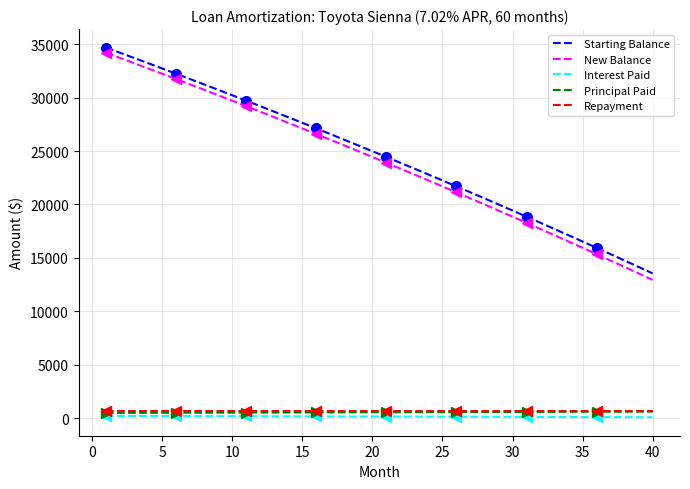

Reading right to left, extract all data points from this chart.

Starting Balance: 13543.2	14147.6	14748.6	15346.1	15940.1	16530.6	17117.7	17701.4	18281.7	18858.6	19432.1	20002.3	20569.2	21132.9	21693.2	22250.3	22804.1	23354.7	23902.1	24446.3	24987.4	25525.3	26060.1	26591.8	27120.3	27645.8	28168.3	28687.7	29204.1	29717.5	30227.9	30735.3	31239.8	31741.3	32240.0	32735.7	33228.6	33718.5	34205.7	34690.0
New Balance: 12935.2	13543.2	14147.6	14748.6	15346.1	15940.1	16530.6	17117.7	17701.4	18281.7	18858.6	19432.1	20002.3	20569.2	21132.9	21693.2	22250.3	22804.1	23354.7	23902.1	24446.3	24987.4	25525.3	26060.1	26591.8	27120.3	27645.8	28168.3	28687.7	29204.1	29717.5	30227.9	30735.3	31239.8	31741.3	32240.0	32735.7	33228.6	33718.5	34205.7
Interest Paid: 79.2	82.8	86.3	89.8	93.2	96.7	100.1	103.5	106.9	110.3	113.7	117.0	120.3	123.6	126.9	130.2	133.4	136.6	139.8	143.0	146.2	149.3	152.4	155.6	158.7	161.7	164.8	167.8	170.8	173.8	176.8	179.8	182.8	185.7	188.6	191.5	194.4	197.2	200.1	202.9
Principal Paid: 608.0	604.5	601.0	597.5	594.0	590.5	587.1	583.7	580.3	576.9	573.6	570.2	566.9	563.6	560.3	557.1	553.8	550.6	547.4	544.2	541.1	537.9	534.8	531.7	528.6	525.5	522.5	519.4	516.4	513.4	510.4	507.4	504.5	501.6	498.6	495.7	492.9	490.0	487.1	484.3
Repayment: 687.2	687.2	687.2	687.2	687.2	687.2	687.2	687.2	687.2	687.2	687.2	687.2	687.2	687.2	687.2	687.2	687.2	687.2	687.2	687.2	687.2	687.2	687.2	687.2	687.2	687.2	687.2	687.2	687.2	687.2	687.2	687.2	687.2	687.2	687.2	687.2	687.2	687.2	687.2	687.2